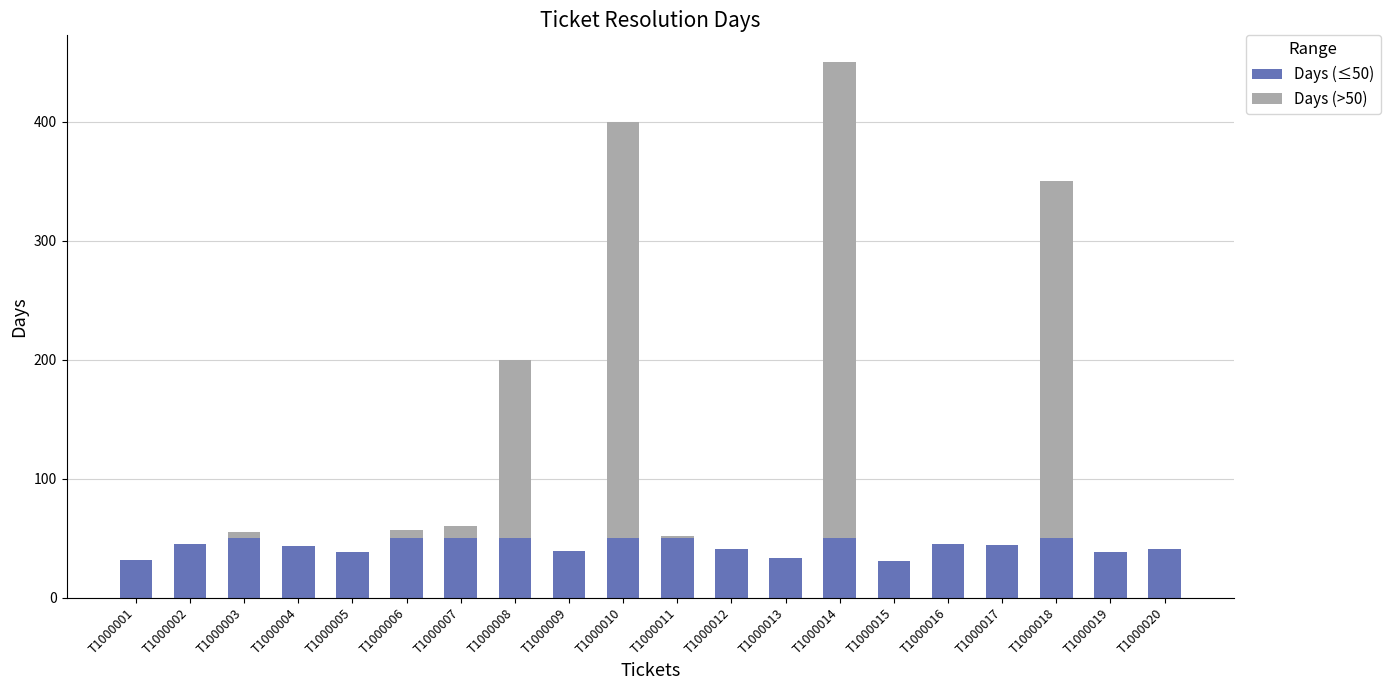

What is the average value of the Days (≤50) series?

44